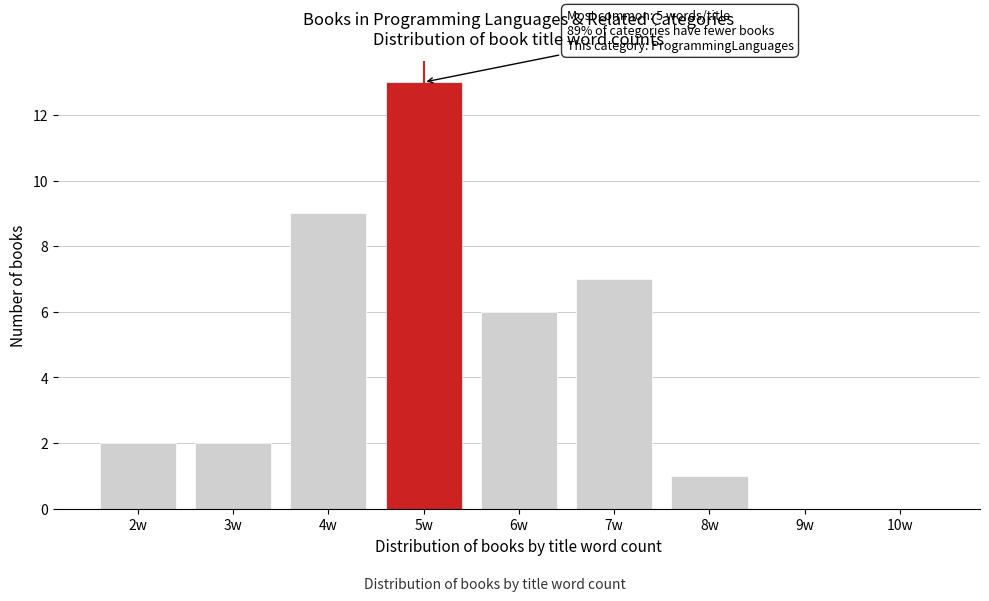

Reading right to left, list all the values displayed in this chart.

10w=0	9w=0	8w=1	7w=7	6w=6	5w=13	4w=9	3w=2	2w=2